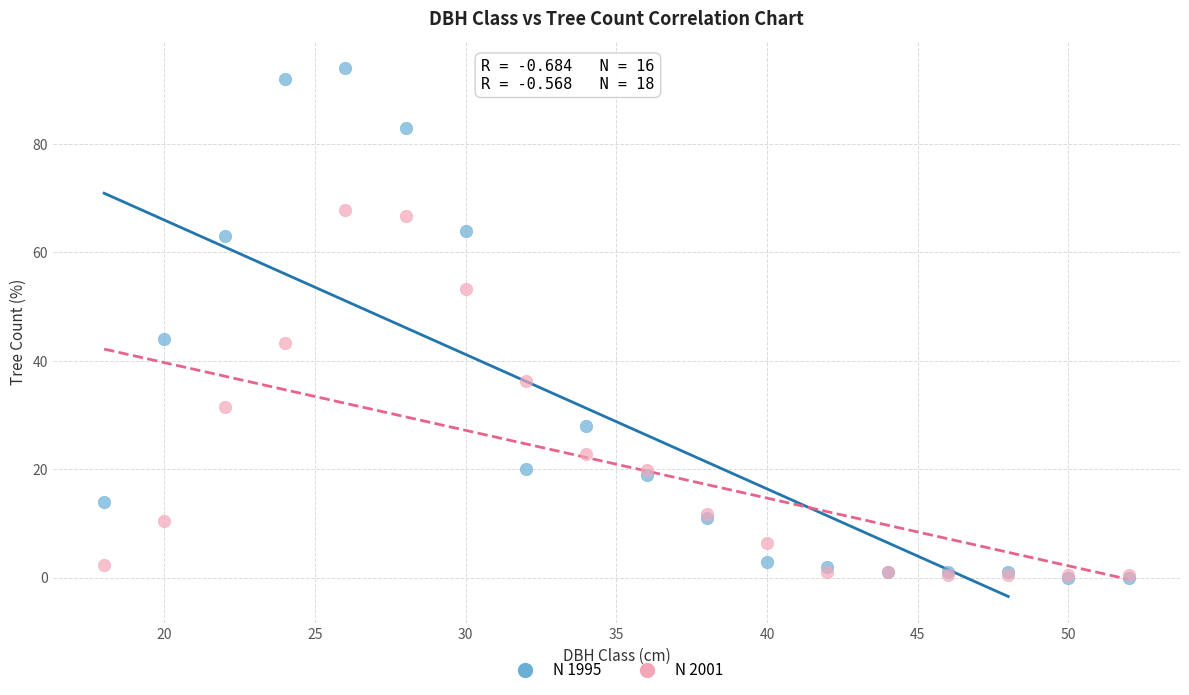

Which series contains the highest Y value?

N 1995